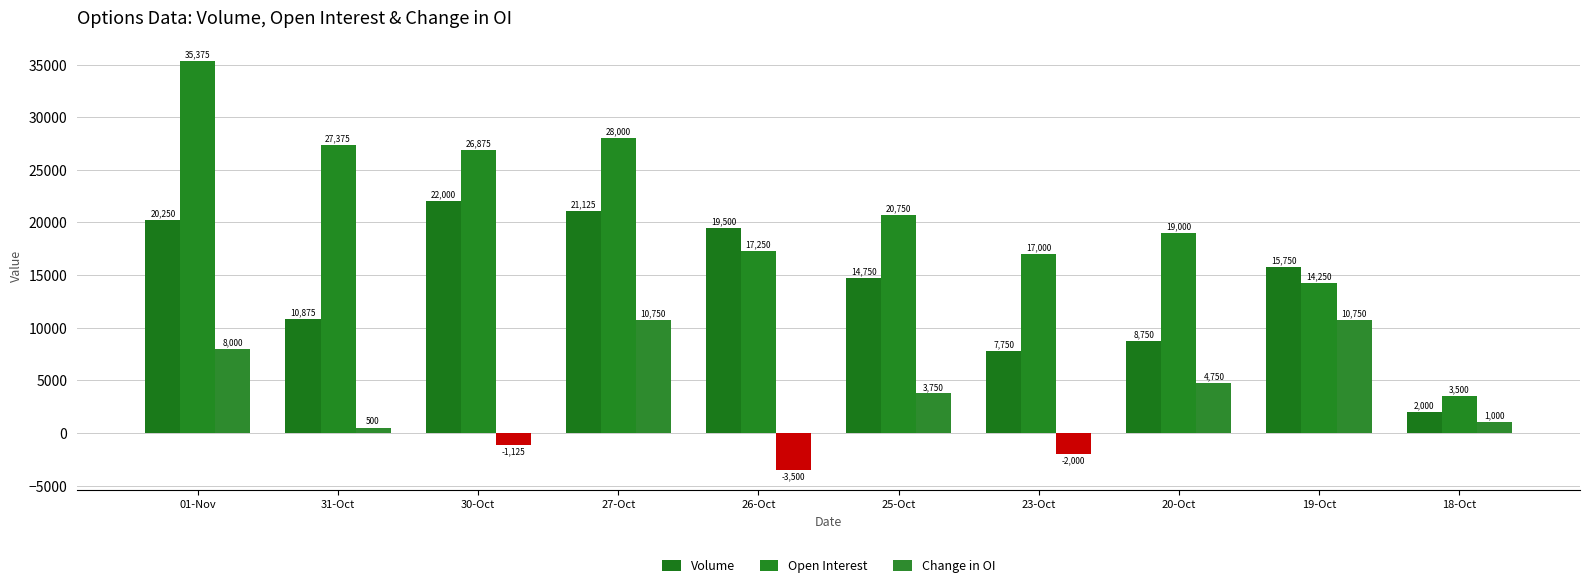

Is the value of Change in OI at 01-Nov greater than the value of Open Interest at 18-Oct?

Yes